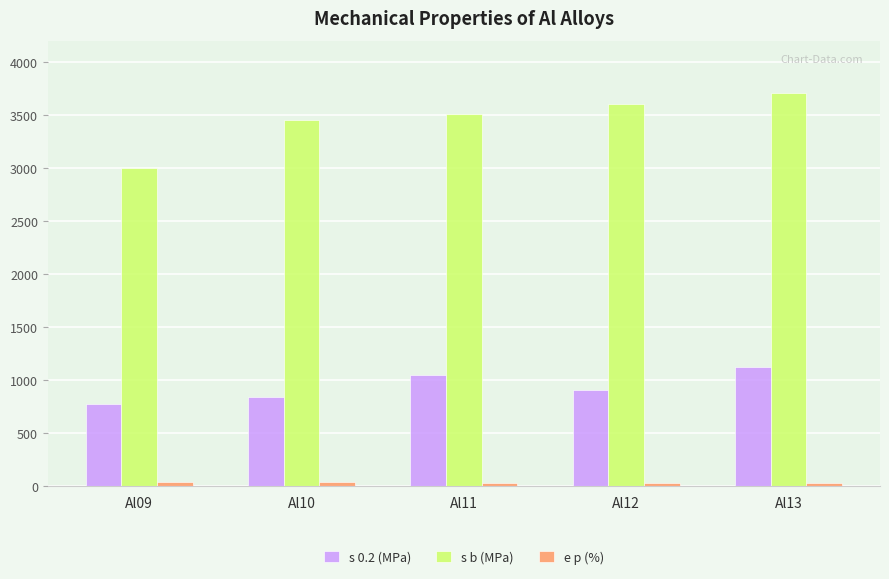

How many categories are shown in the chart?

5